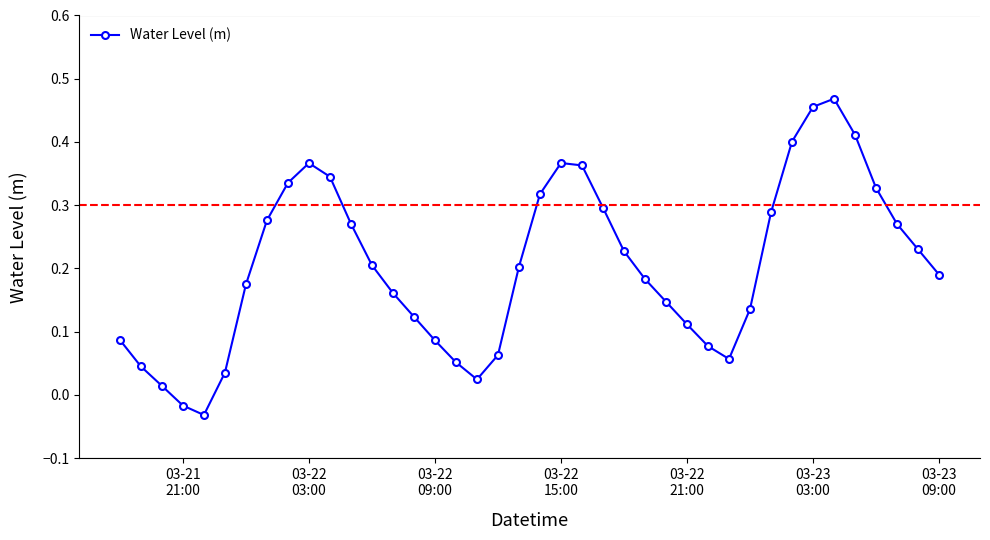

How many points are higher than both their immediate neighbors (excluding endpoints)?

3